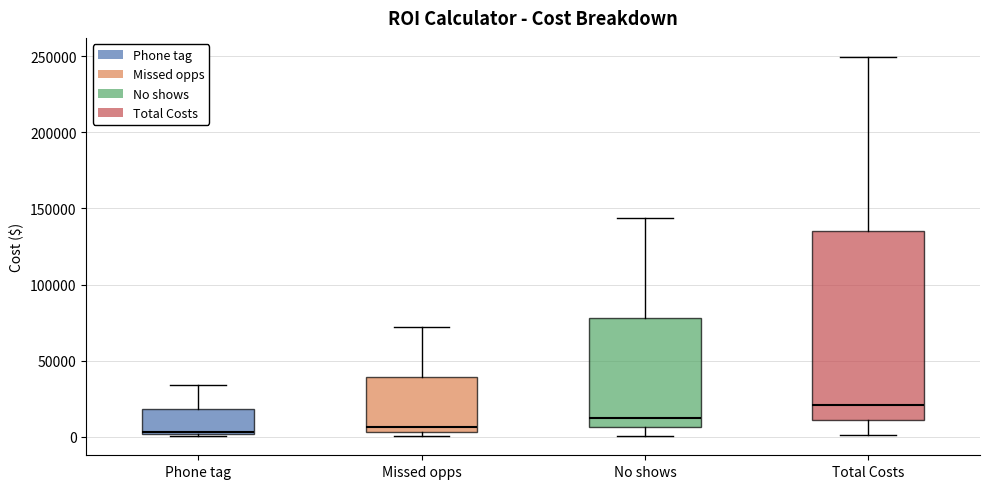

Which box is the tallest, from its lower edge to its upper edge?

Total Costs